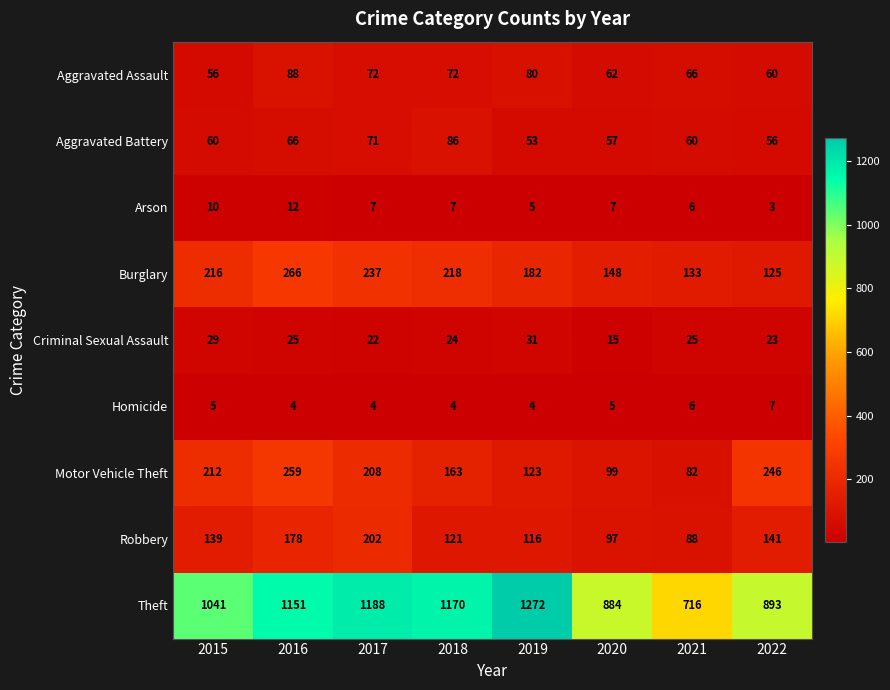

At which label does Arson reach its minimum?

2022